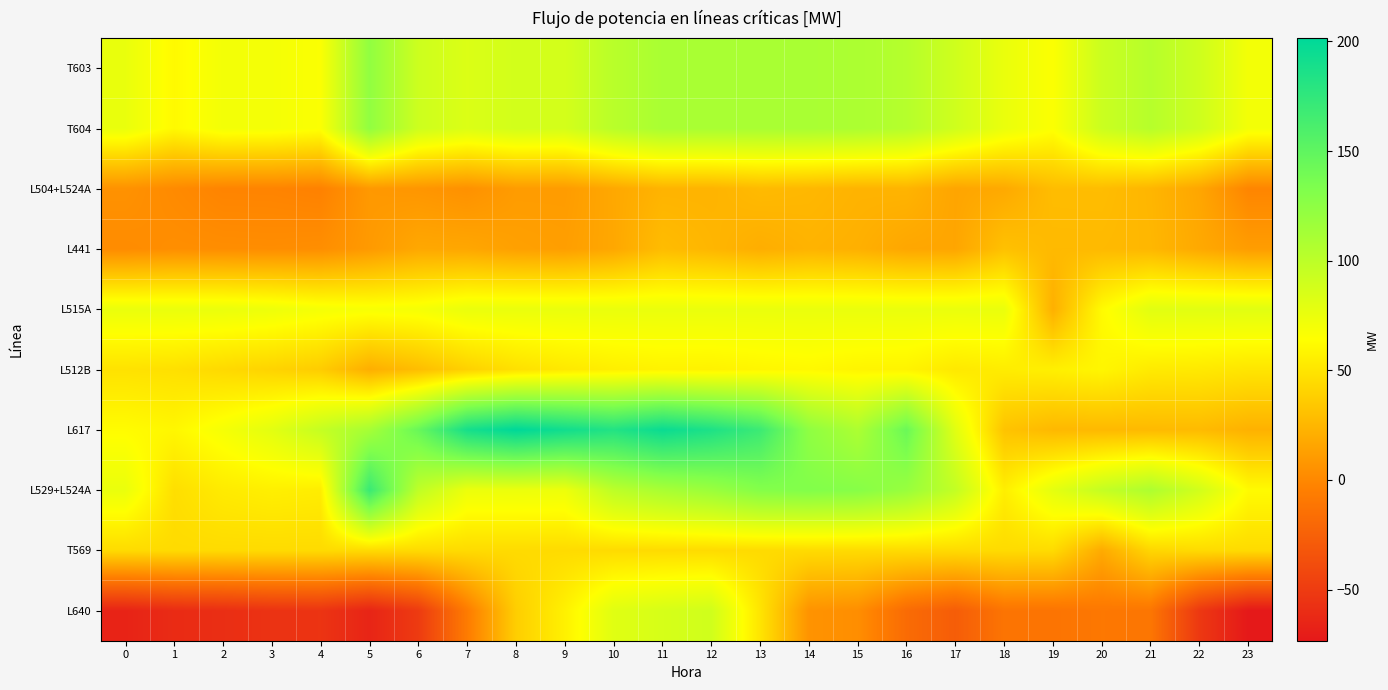

What is the difference between the highest and lowest values at 14?

124.9